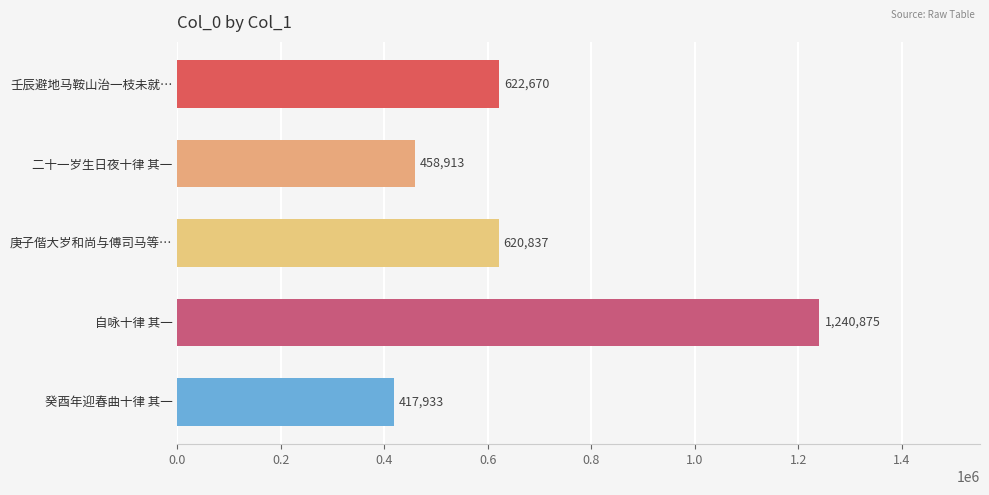

Which category has the lowest value across all series?

癸酉年迎春曲十律 其一